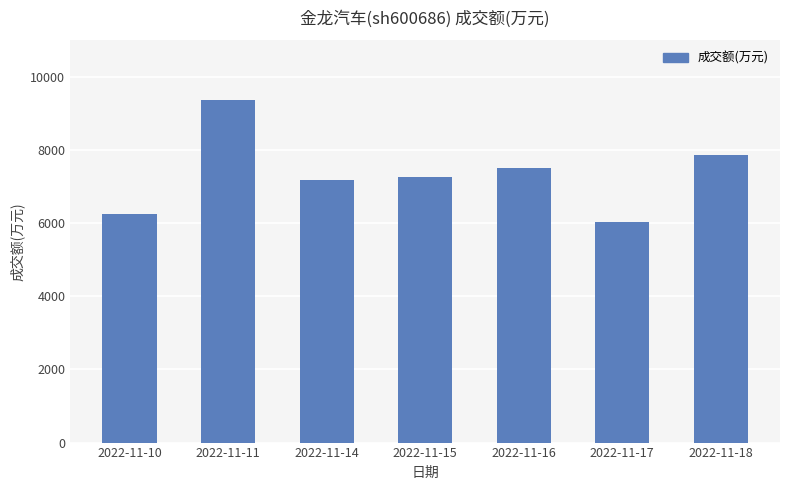

How many categories are shown in the chart?

7